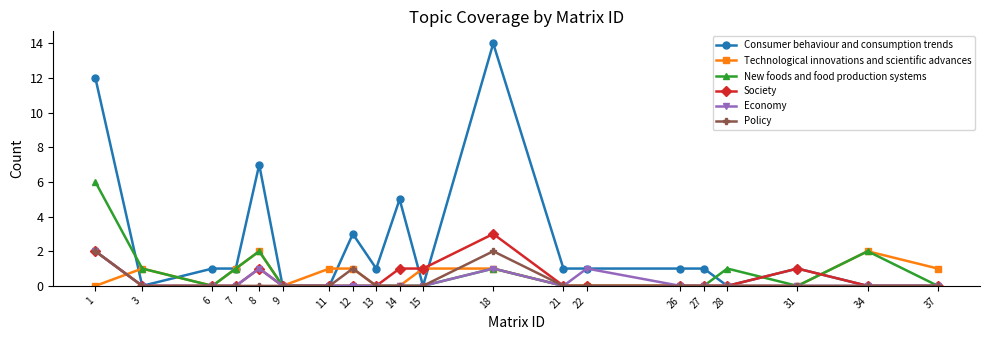

What are all the series names shown in the legend?

Consumer behaviour and consumption trends, Technological innovations and scientific advances, New foods and food production systems, Society, Economy, Policy